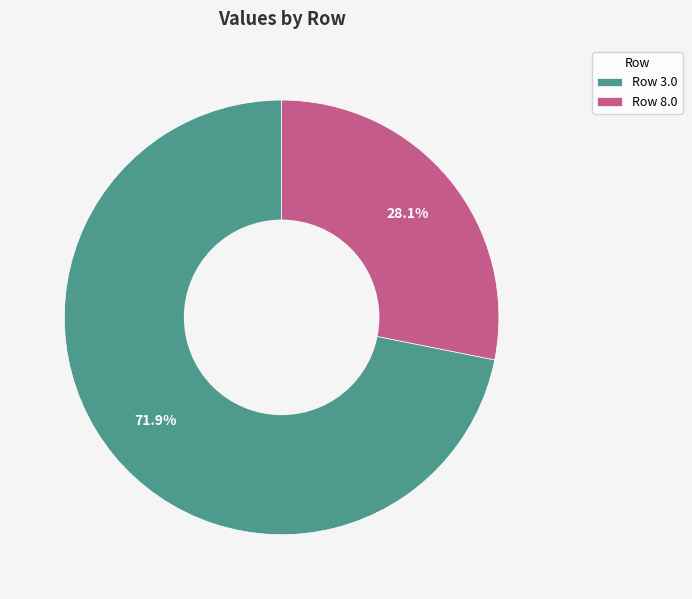

Which category has the biggest portion of the pie?

Row 3.0